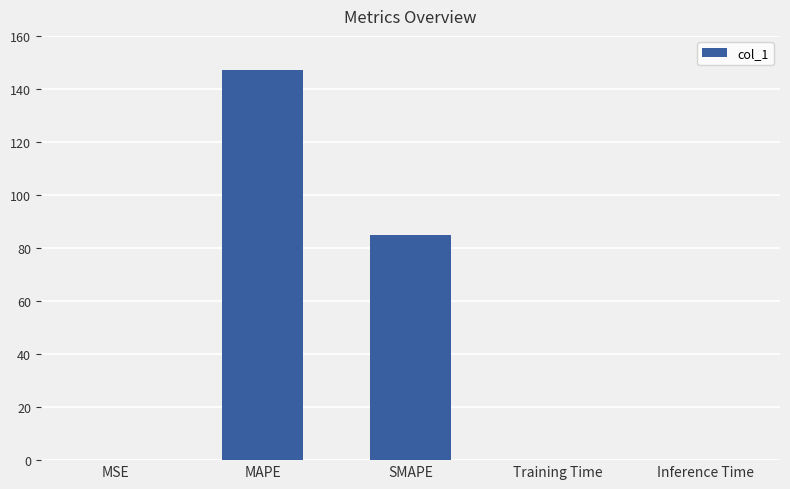

What is the ratio of the value at SMAPE to the value at MAPE?

0.6